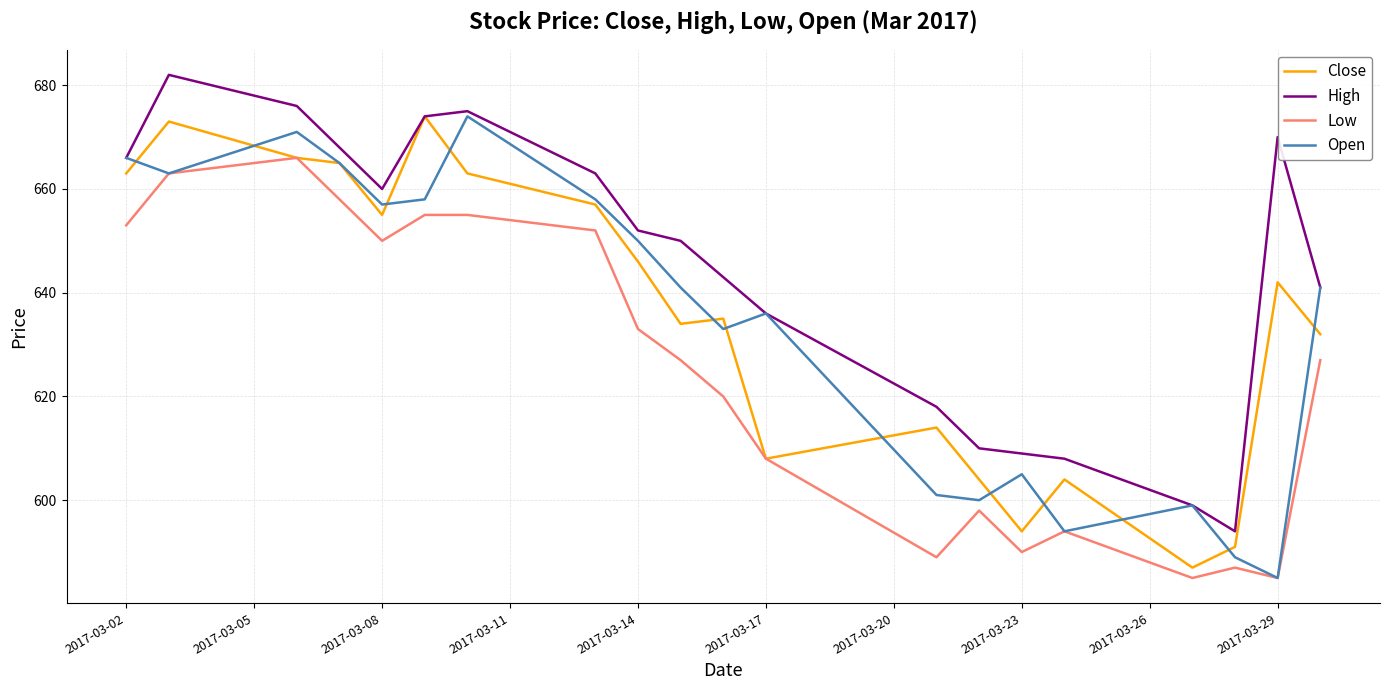

What is the minimum value shown in the chart?

585